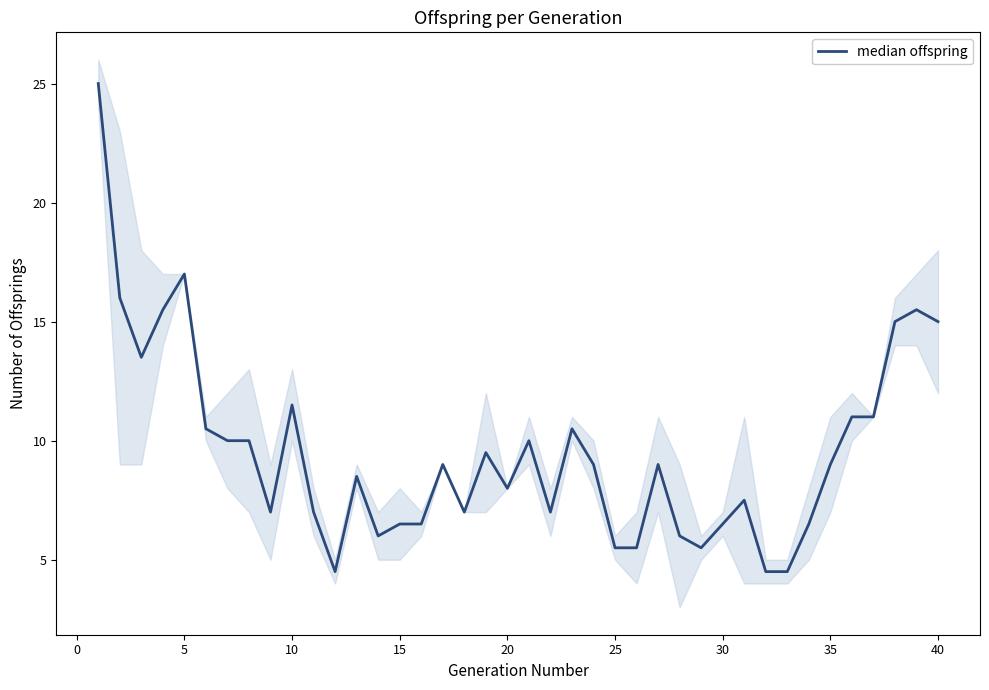

Reading left to right, list all the values displayed in this chart.

25.0	16.0	13.5	15.5	17.0	10.5	10.0	10.0	7.0	11.5	7.0	4.5	8.5	6.0	6.5	6.5	9.0	7.0	9.5	8.0	10.0	7.0	10.5	9.0	5.5	5.5	9.0	6.0	5.5	6.5	7.5	4.5	4.5	6.5	9.0	11.0	11.0	15.0	15.5	15.0